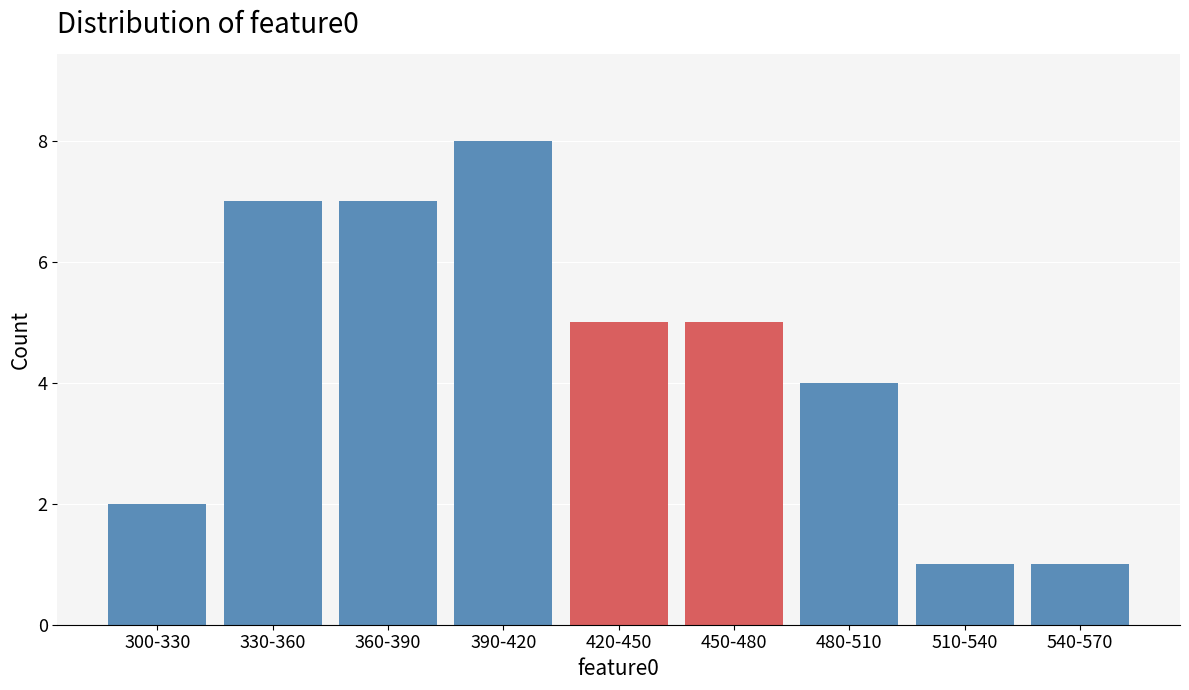

Reading left to right, transcribe all the data shown in this chart.

2	7	7	8	5	5	4	1	1